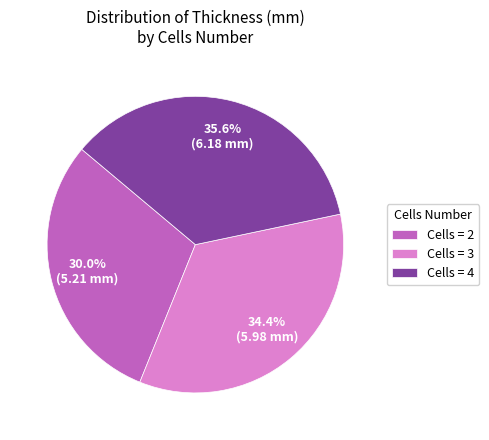

Rank the categories by value from highest to lowest.

Cells = 4, Cells = 3, Cells = 2